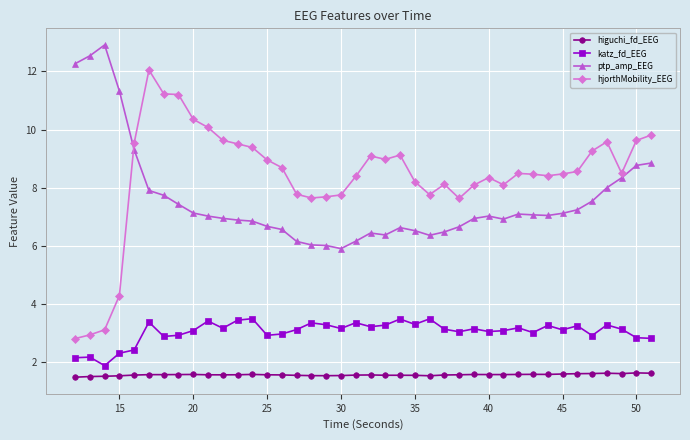

How many data points in hjorthMobility_EEG are above 8?

30